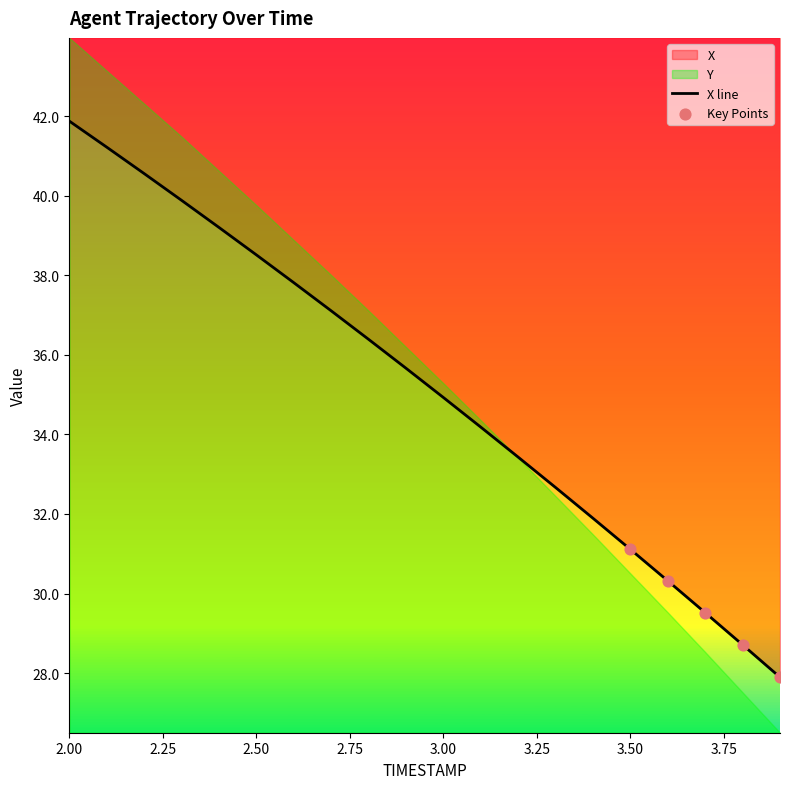

Approximately how many times larger is the value at 2.7 compared to 3.2?

1.1